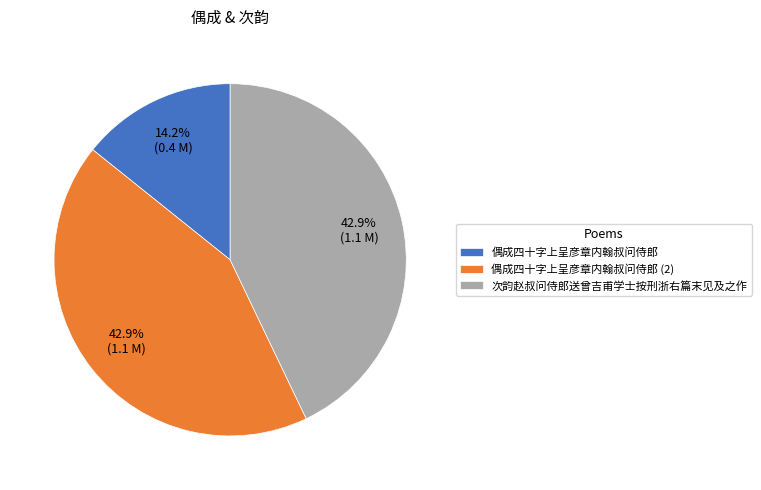

Which category has the smallest portion of the pie?

偶成四十字上呈彦章内翰叔问侍郎